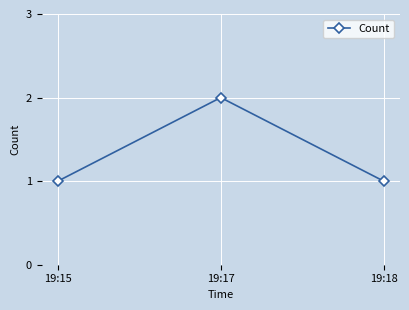

What is the minimum value shown in the chart?

1